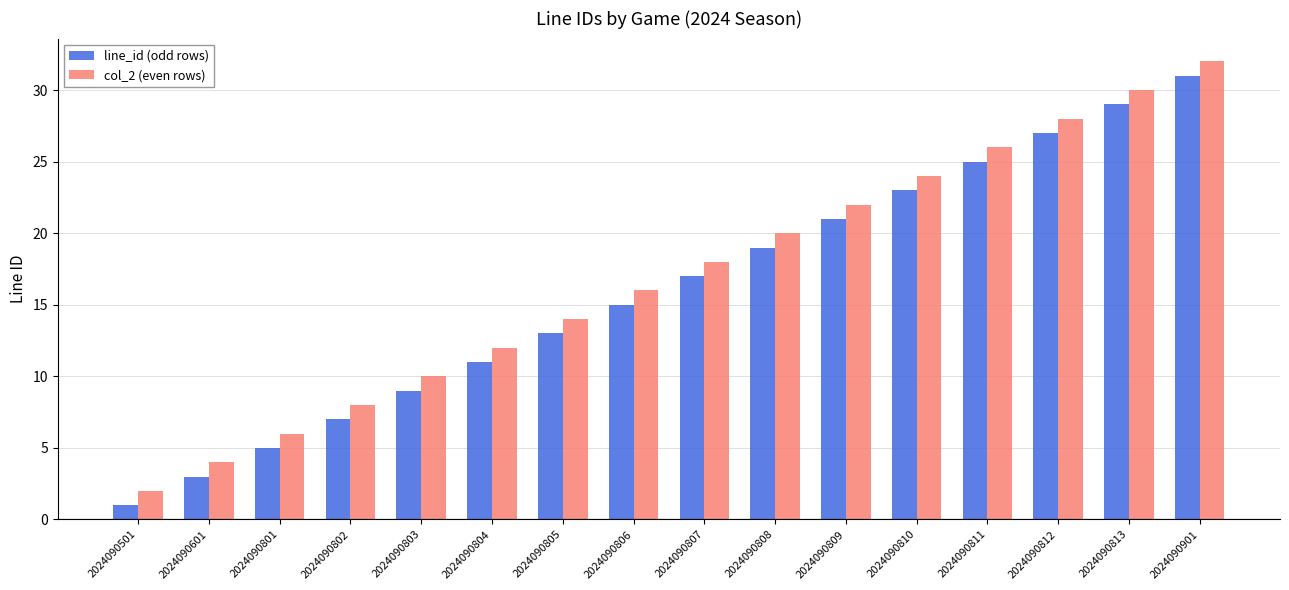

What is the greatest value displayed?

32